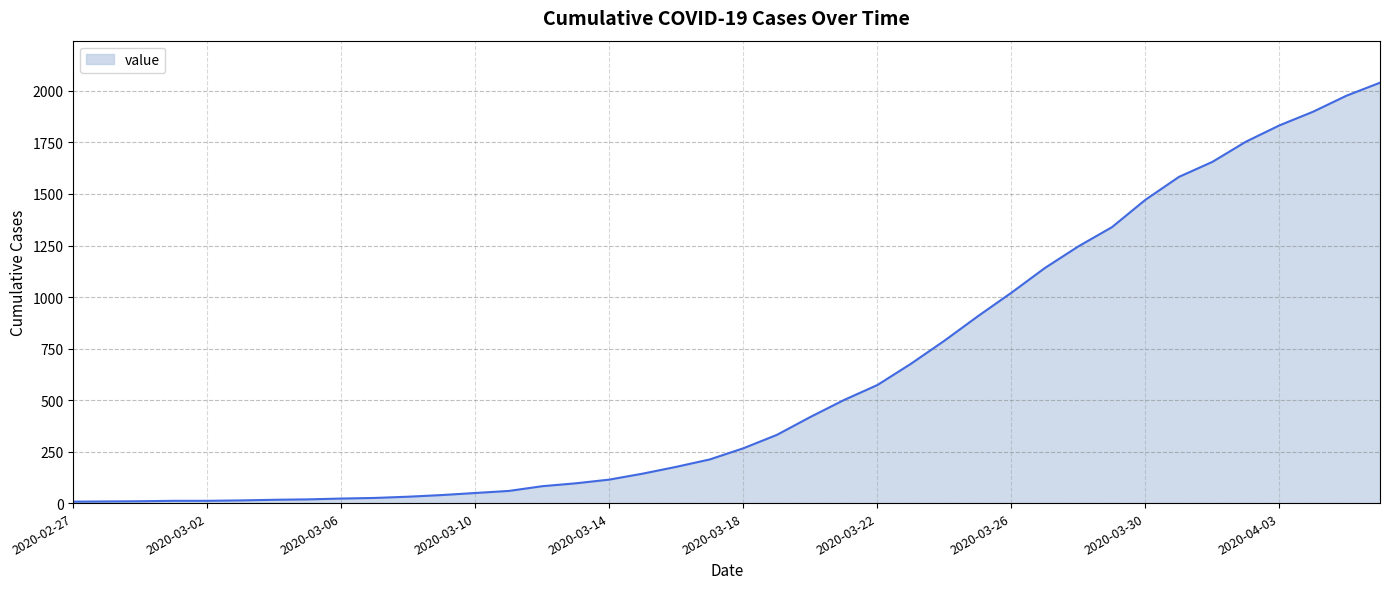

What is the difference between the maximum and minimum values?

2033